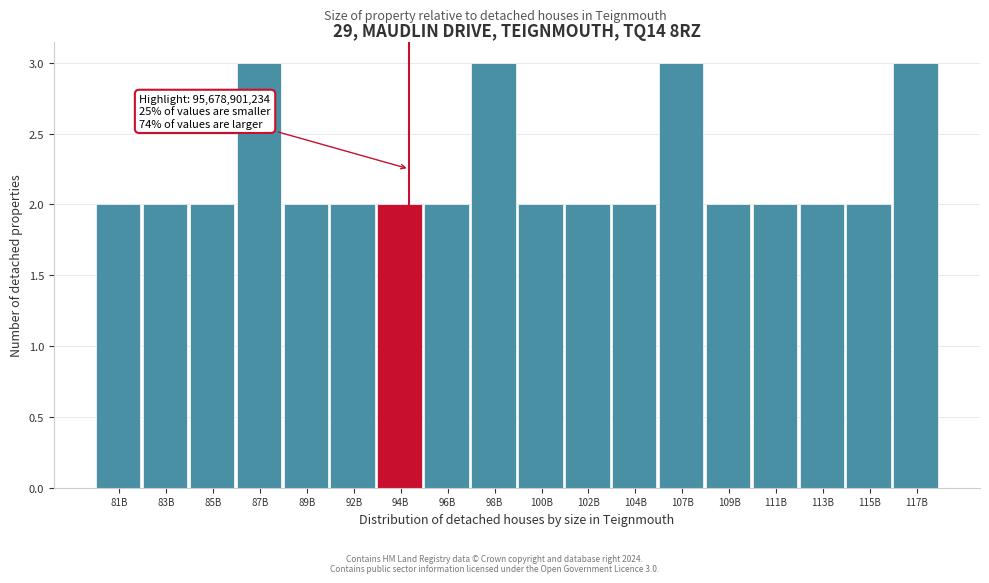

Reading left to right, transcribe all the data shown in this chart.

2	2	2	3	2	2	2	2	3	2	2	2	3	2	2	2	2	3